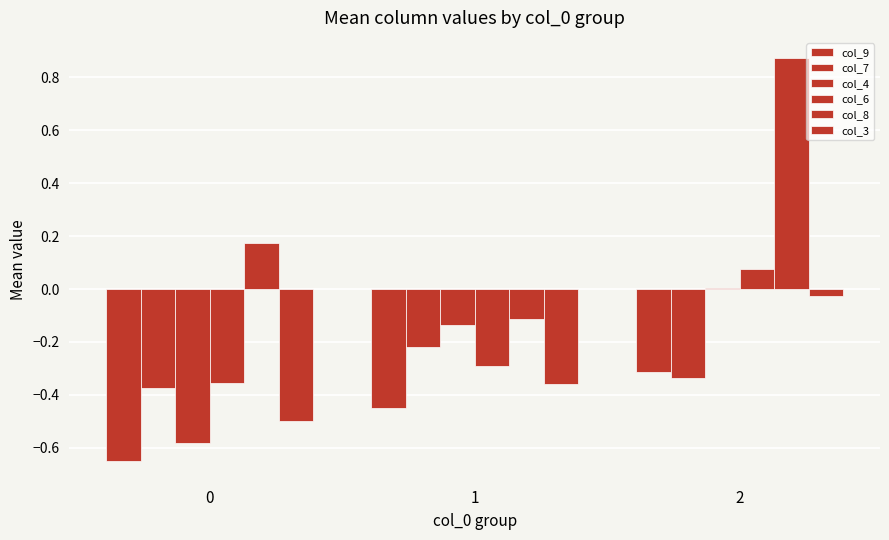

Which series has the largest total across all categories?

col_8